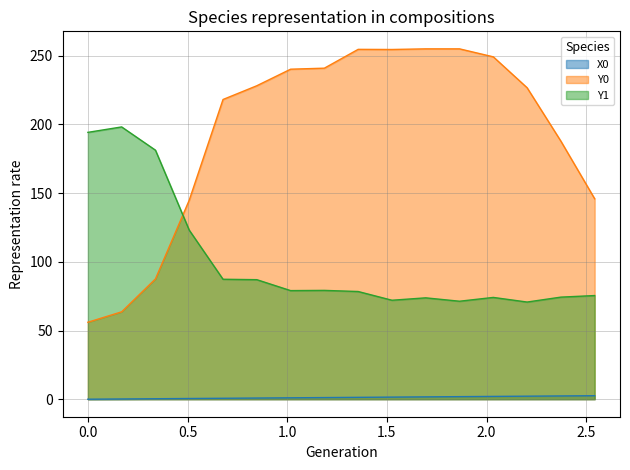

What is the maximum value for Y1?

198.2